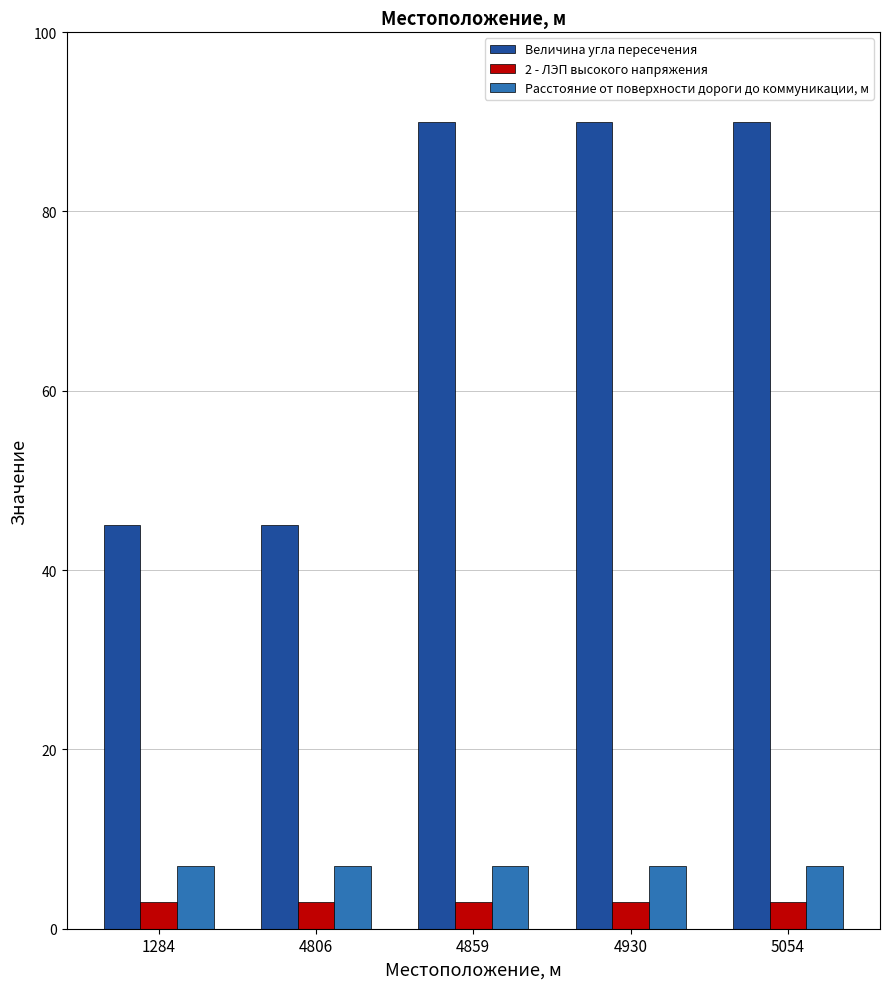

Reading left to right, list all the values displayed in this chart.

Величина угла пересечения: 45	45	90	90	90
2 - ЛЭП высокого напряжения: 3	3	3	3	3
Расстояние от поверхности дороги до коммуникации, м: 7	7	7	7	7